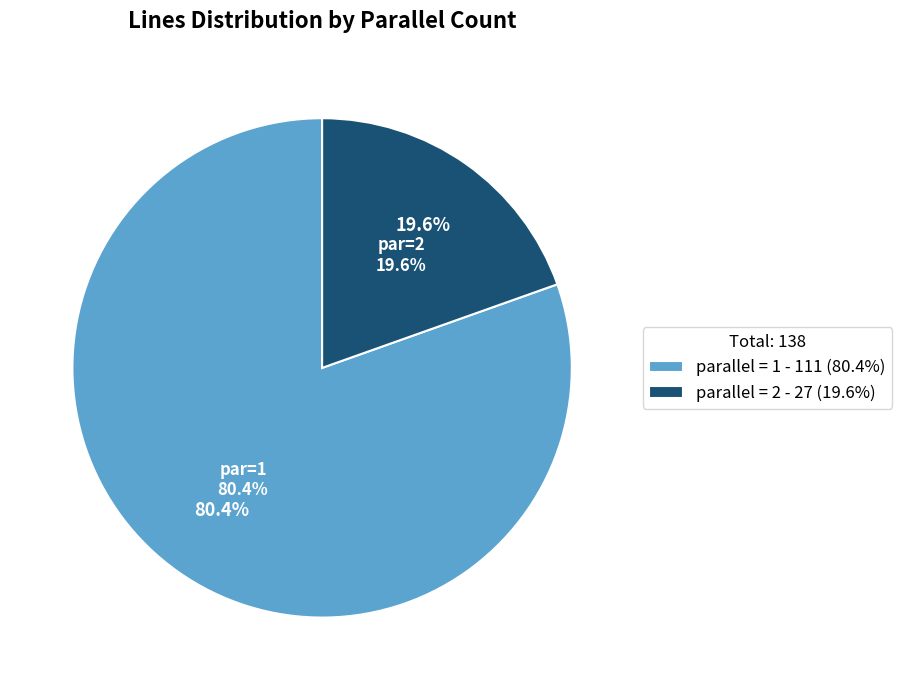

To the nearest percent, what is the combined percentage of parallel=2 and parallel=1?

100%